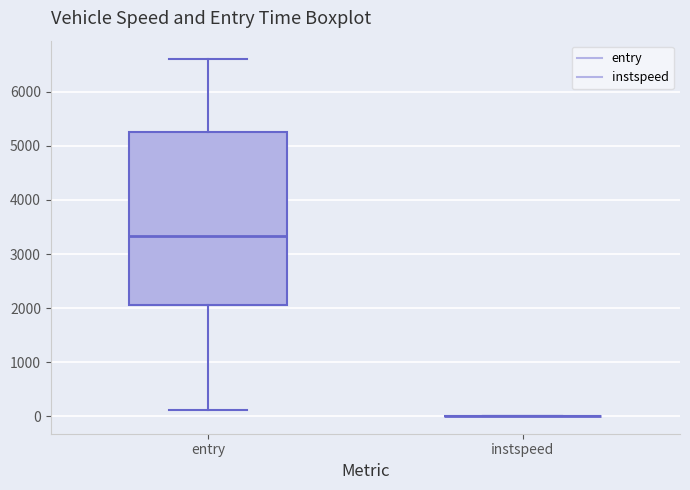

Where is the lower edge of the box for entry on the y-axis? The values are not printed on the chart, so give them approximately, as read against the axis.

2100